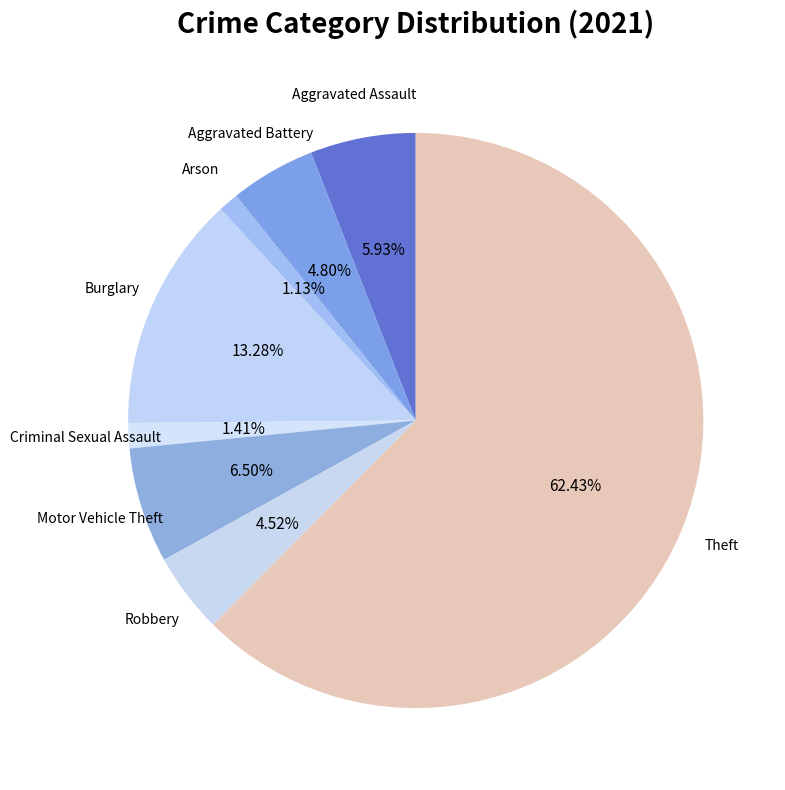

What is the ratio of the value at Theft to the value at Motor Vehicle Theft?

9.6